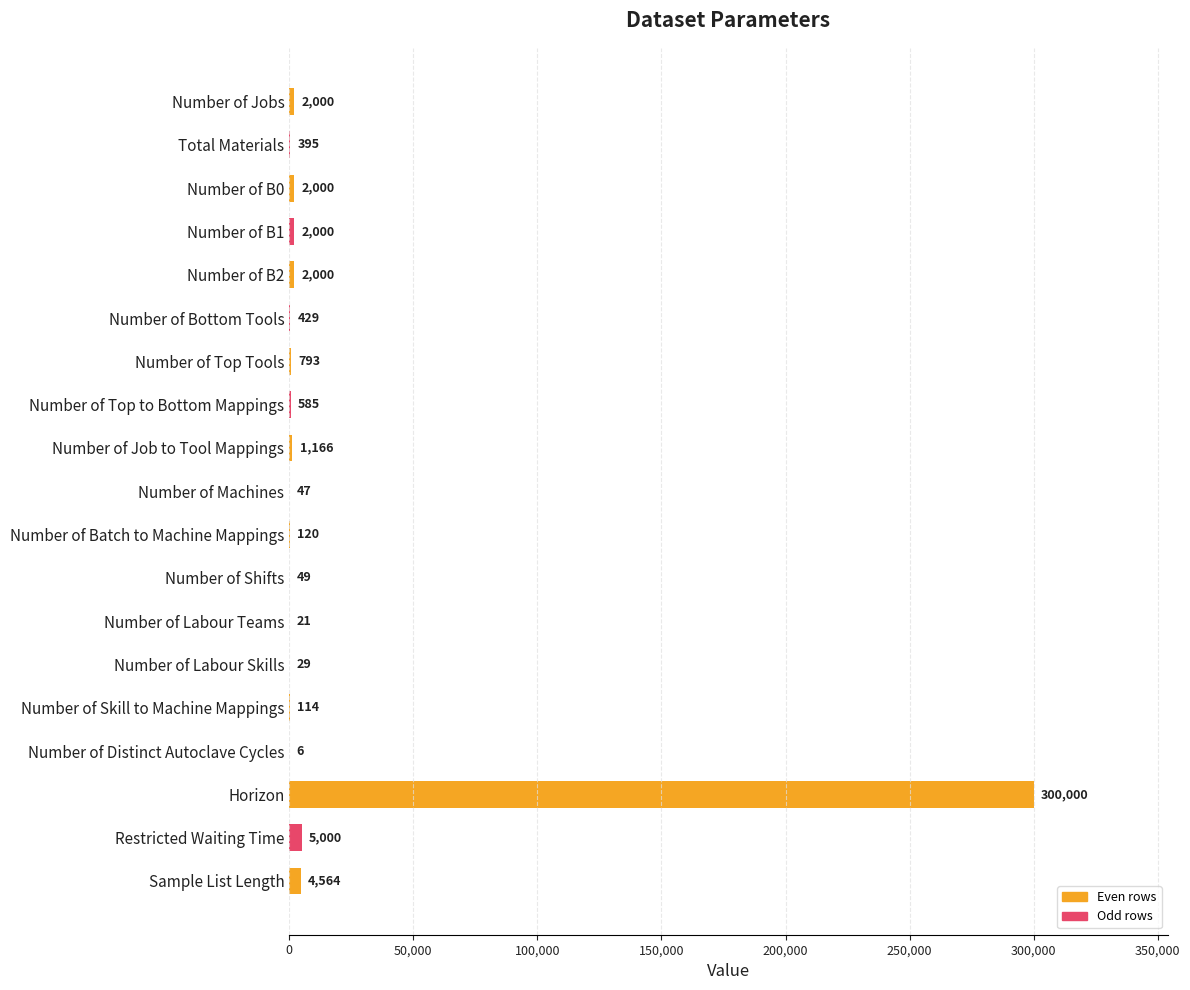

What is the sum of the values at Number of B2 and Number of B1?

4000